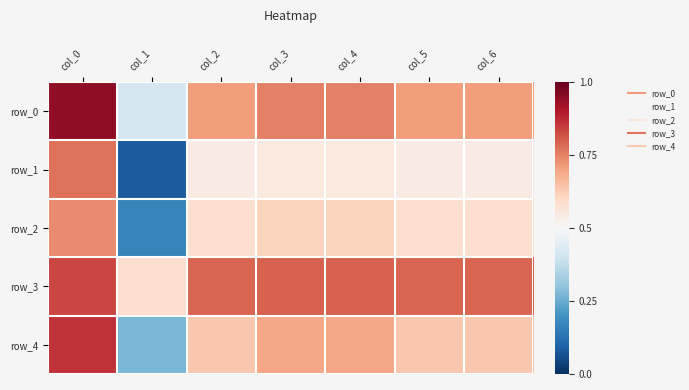

Count the number of data series in this chart.

5